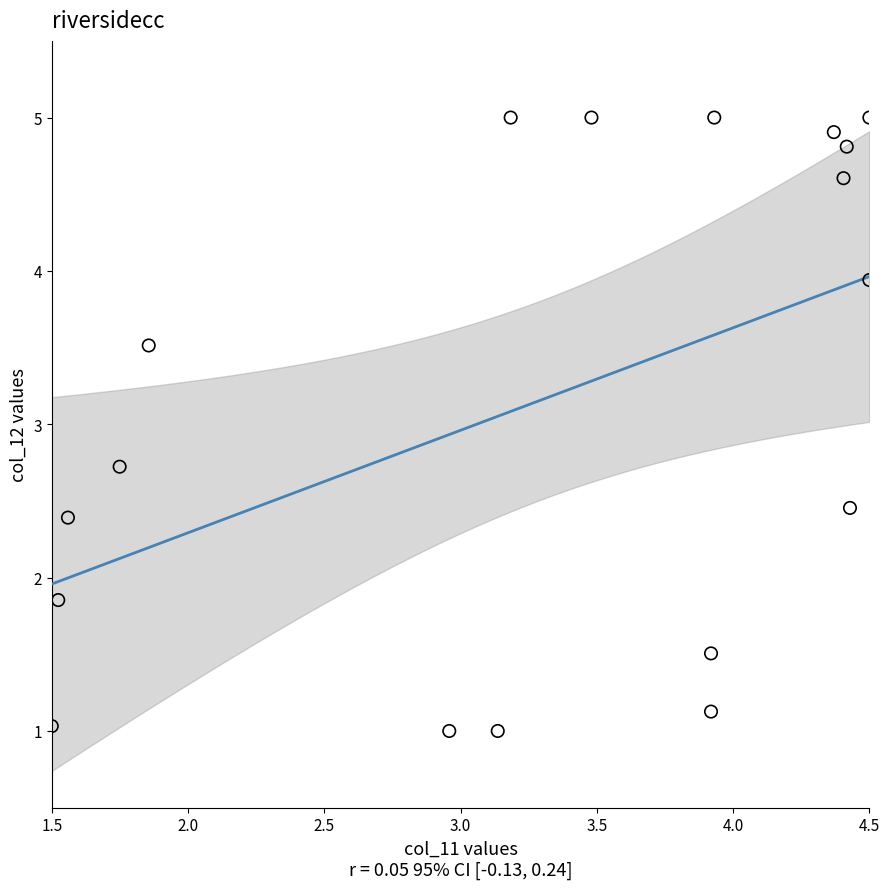

What Y value in the scatter plot is closest to 3?

2.7